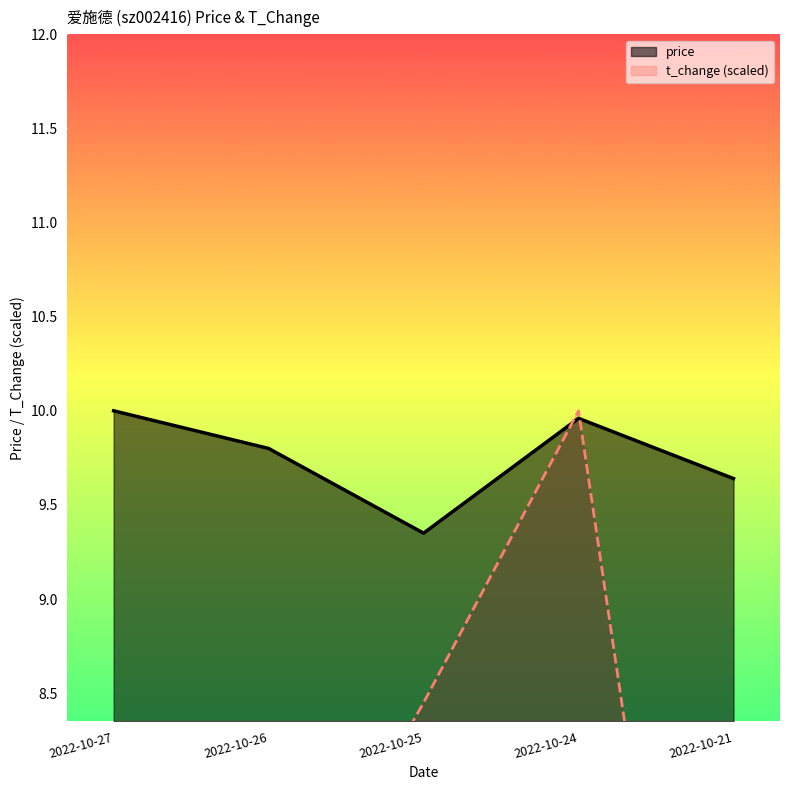

Rank the series by their maximum value, from highest to lowest.

price, t_change